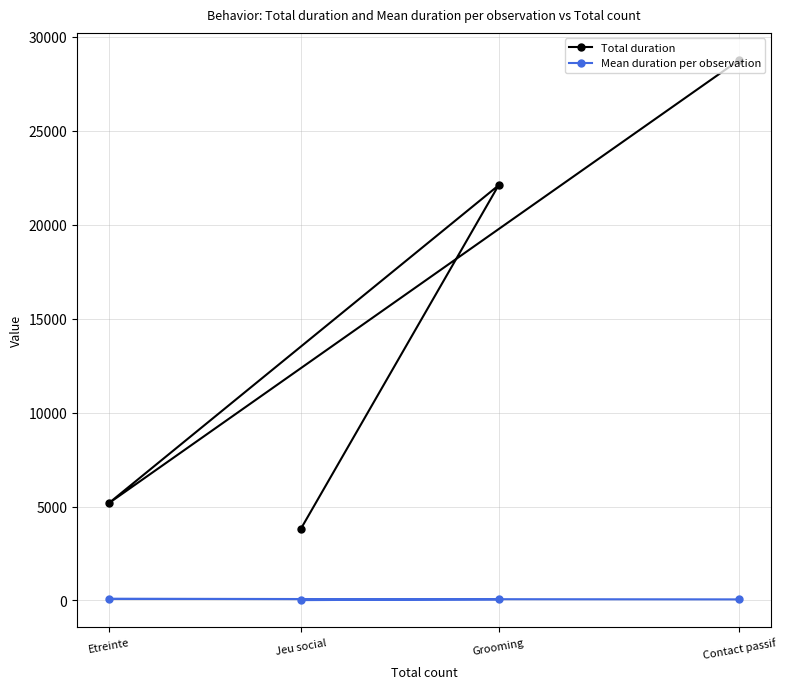

At which category is the sum across all series the highest?

Contact passif